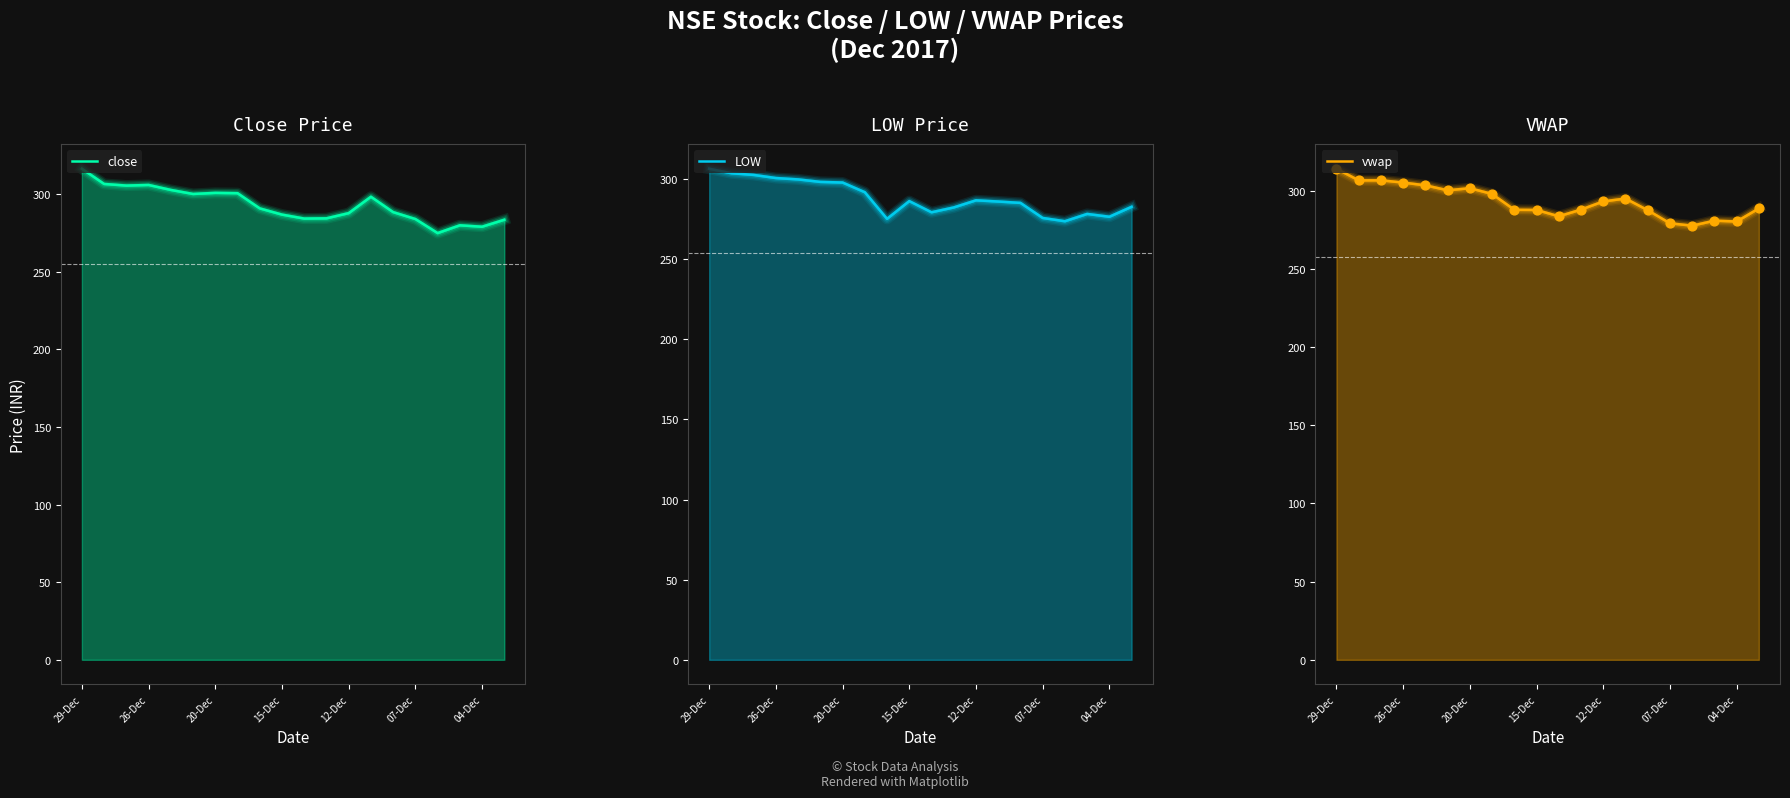

At how many categories does at least one series exceed 313?

1